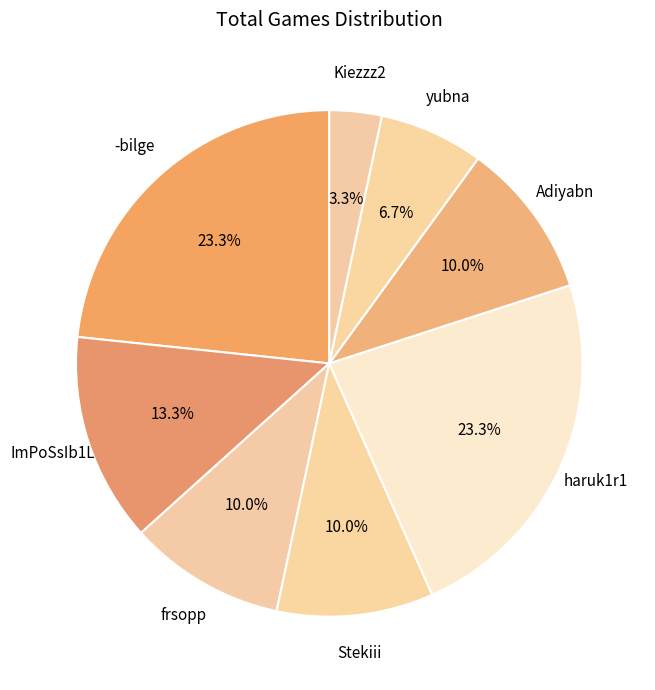

To the nearest percent, what is the difference between the largest and smallest slice percentages?

20%